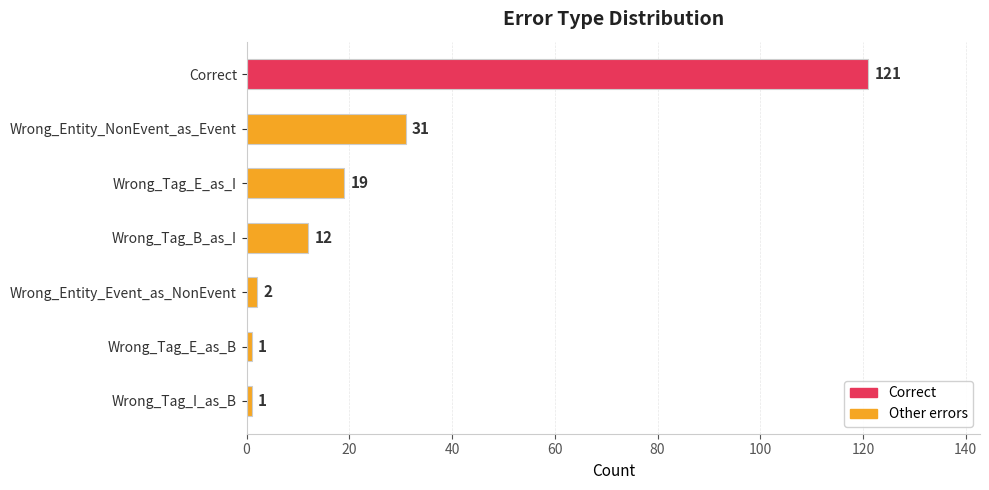

Does the chart contain stacked bars?

No